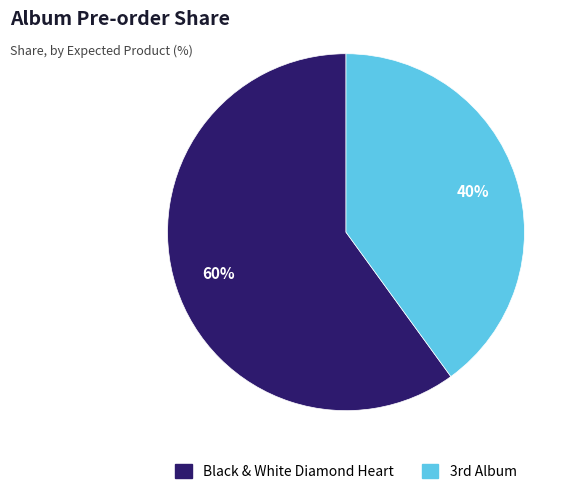

Count the number of slices in the pie.

2